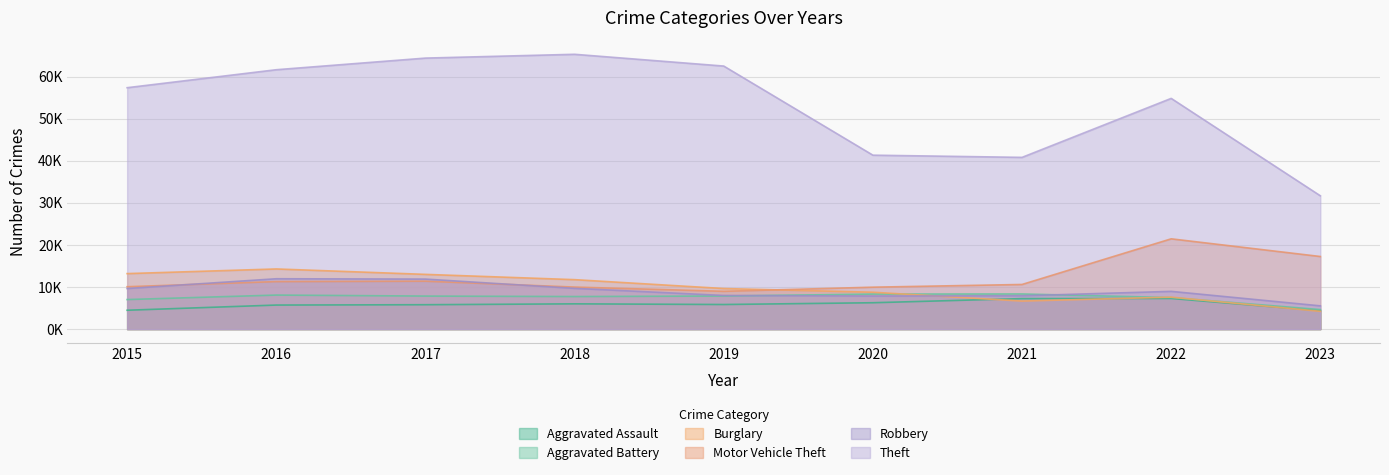

True or false: Theft and Aggravated Assault intersect in this chart.

False